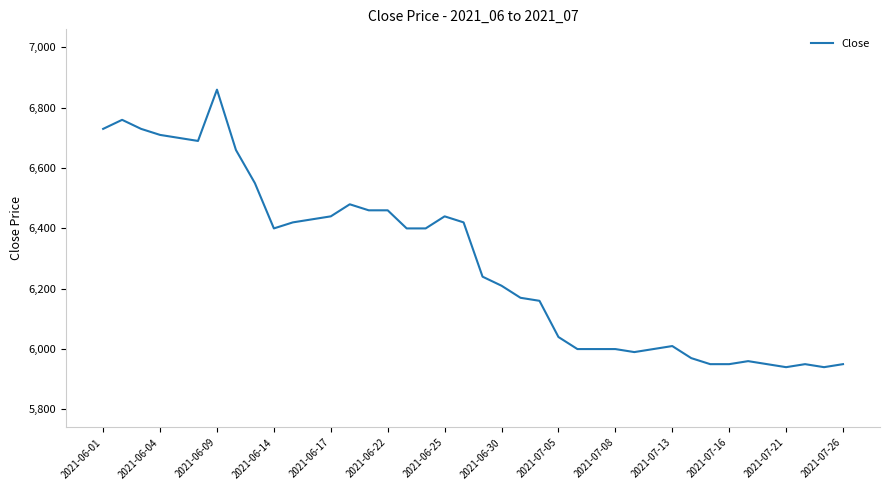

What is the maximum value shown in the chart?

6860